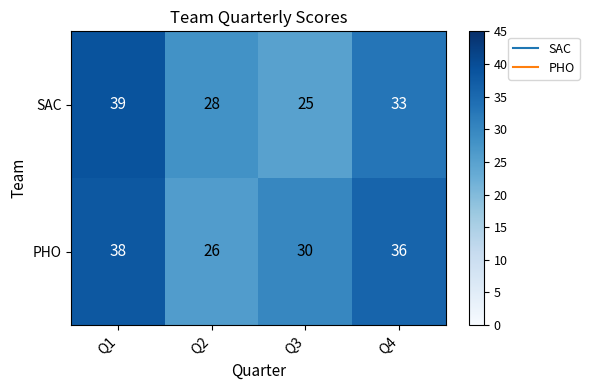

Count the PHO values in the range 30 to 38.

3